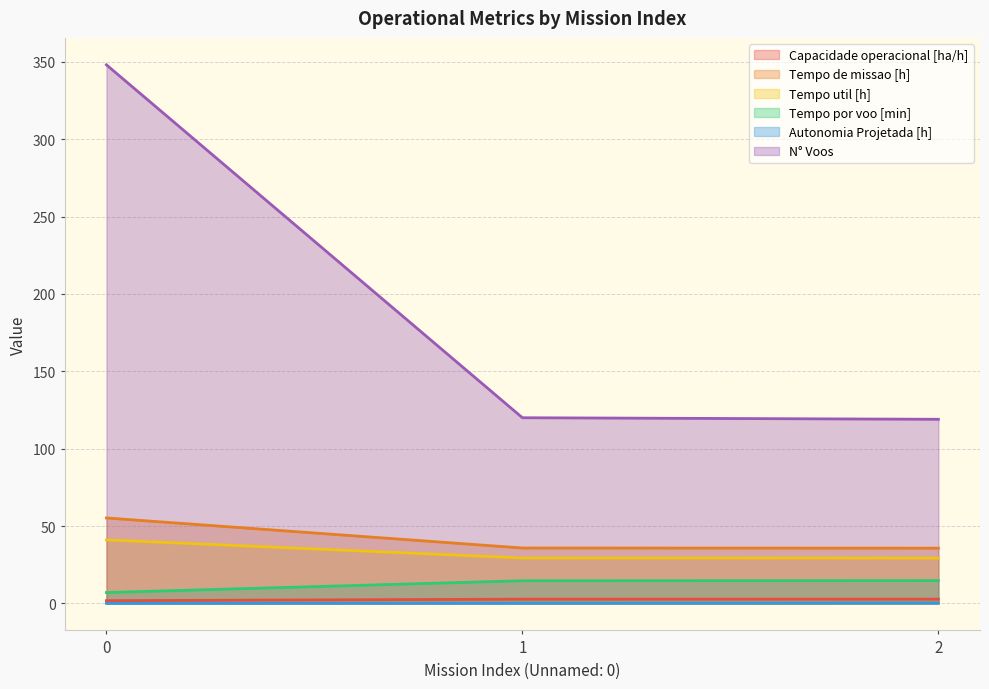

Which has a higher value, 1 or 0?

1